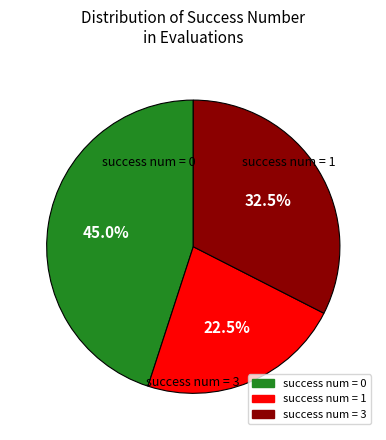

Is there any slice that represents more than half of the pie?

No